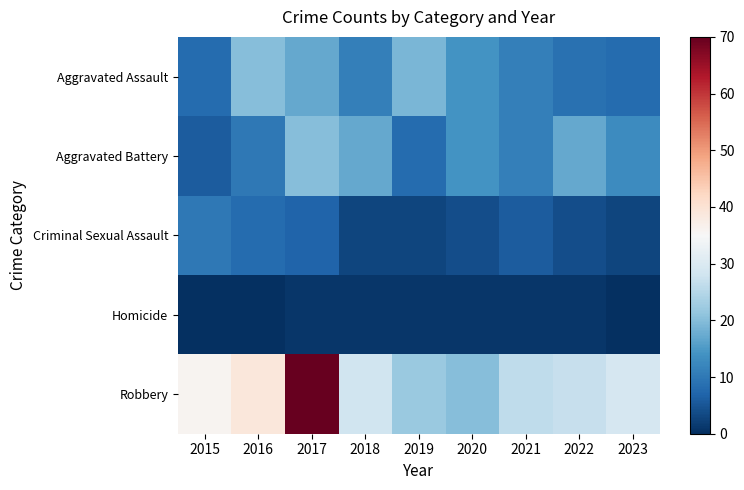

Reading left to right, what are all the values shown in this chart?

Aggravated Assault: 2015=8	2016=20	2017=17	2018=11	2019=19	2020=14	2021=11	2022=9	2023=8
Aggravated Battery: 2015=6	2016=10	2017=20	2018=17	2019=8	2020=14	2021=11	2022=17	2023=13
Criminal Sexual Assault: 2015=10	2016=8	2017=7	2018=3	2019=3	2020=4	2021=6	2022=4	2023=3
Homicide: 2015=0	2016=0	2017=1	2018=1	2019=1	2020=1	2021=1	2022=1	2023=0
Robbery: 2015=36	2016=39	2017=70	2018=28	2019=22	2020=20	2021=26	2022=27	2023=29